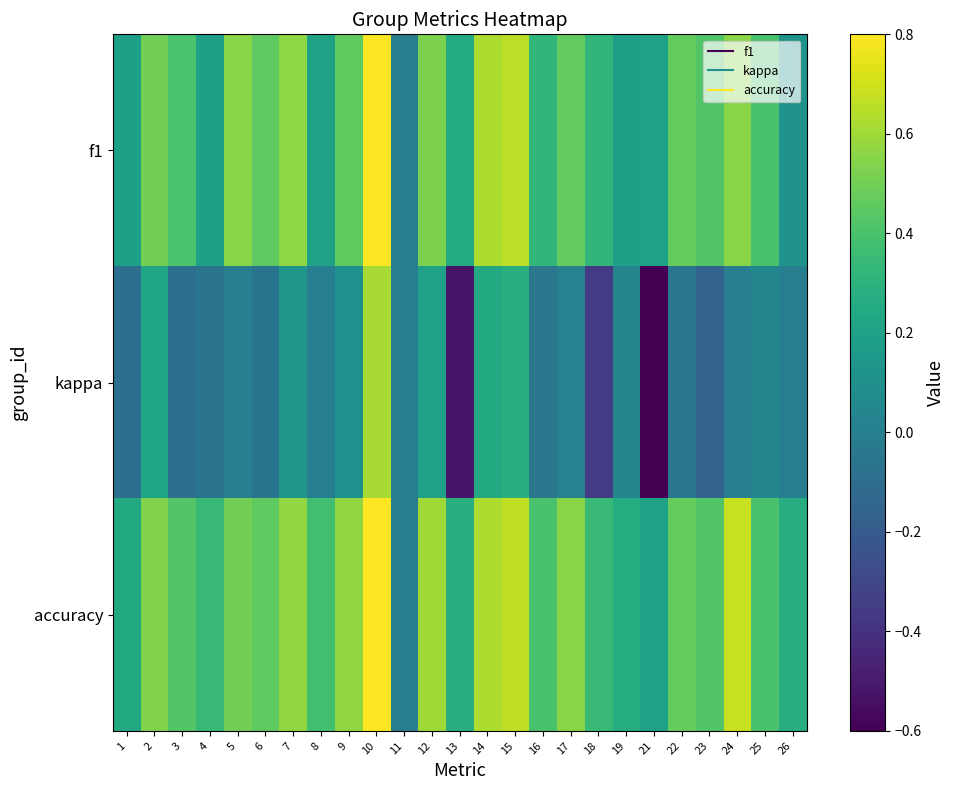

Reading left to right, transcribe all the data shown in this chart.

f1: 1=0.2	2=0.5	3=0.4	4=0.2	5=0.5	6=0.5	7=0.6	8=0.2	9=0.5	10=0.8	11=0.0	12=0.5	13=0.3	14=0.6	15=0.7	16=0.3	17=0.5	18=0.3	19=0.2	21=0.2	22=0.5	23=0.4	24=0.6	25=0.4	26=0.1
kappa: 1=-0.1	2=0.2	3=-0.1	4=-0.1	5=0.0	6=-0.1	7=0.1	8=0.0	9=0.1	10=0.6	11=0.0	12=0.2	13=-0.5	14=0.2	15=0.3	16=-0.0	17=0.0	18=-0.4	19=0.0	21=-0.6	22=-0.1	23=-0.2	24=0.0	25=0.0	26=0.0
accuracy: 1=0.2	2=0.5	3=0.4	4=0.3	5=0.5	6=0.5	7=0.6	8=0.4	9=0.6	10=0.8	11=0.0	12=0.6	13=0.3	14=0.6	15=0.7	16=0.4	17=0.6	18=0.3	19=0.3	21=0.2	22=0.5	23=0.4	24=0.7	25=0.4	26=0.3